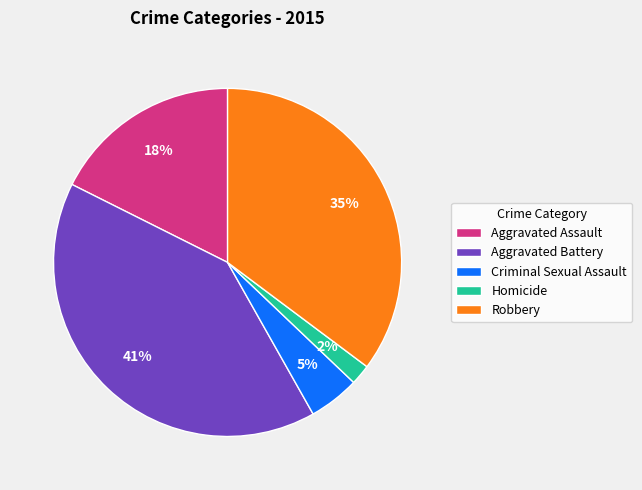

Approximately how many times larger is the value at Aggravated Assault compared to Aggravated Battery?

0.4